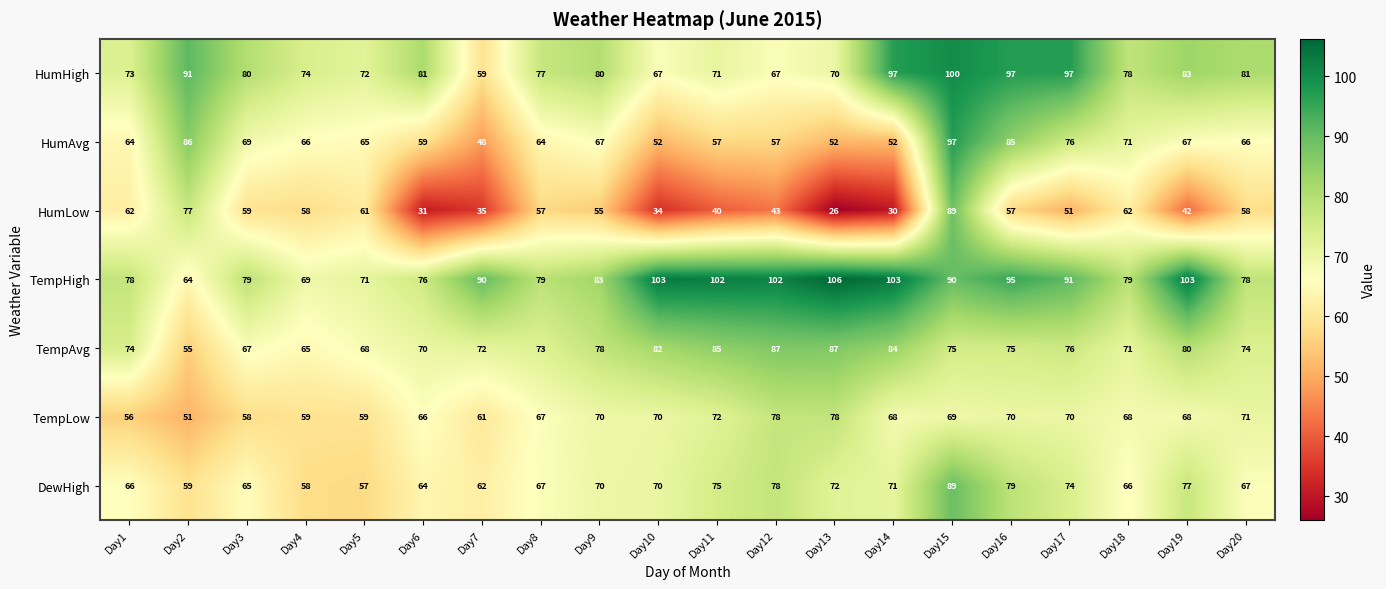

Count the number of data series in this chart.

7